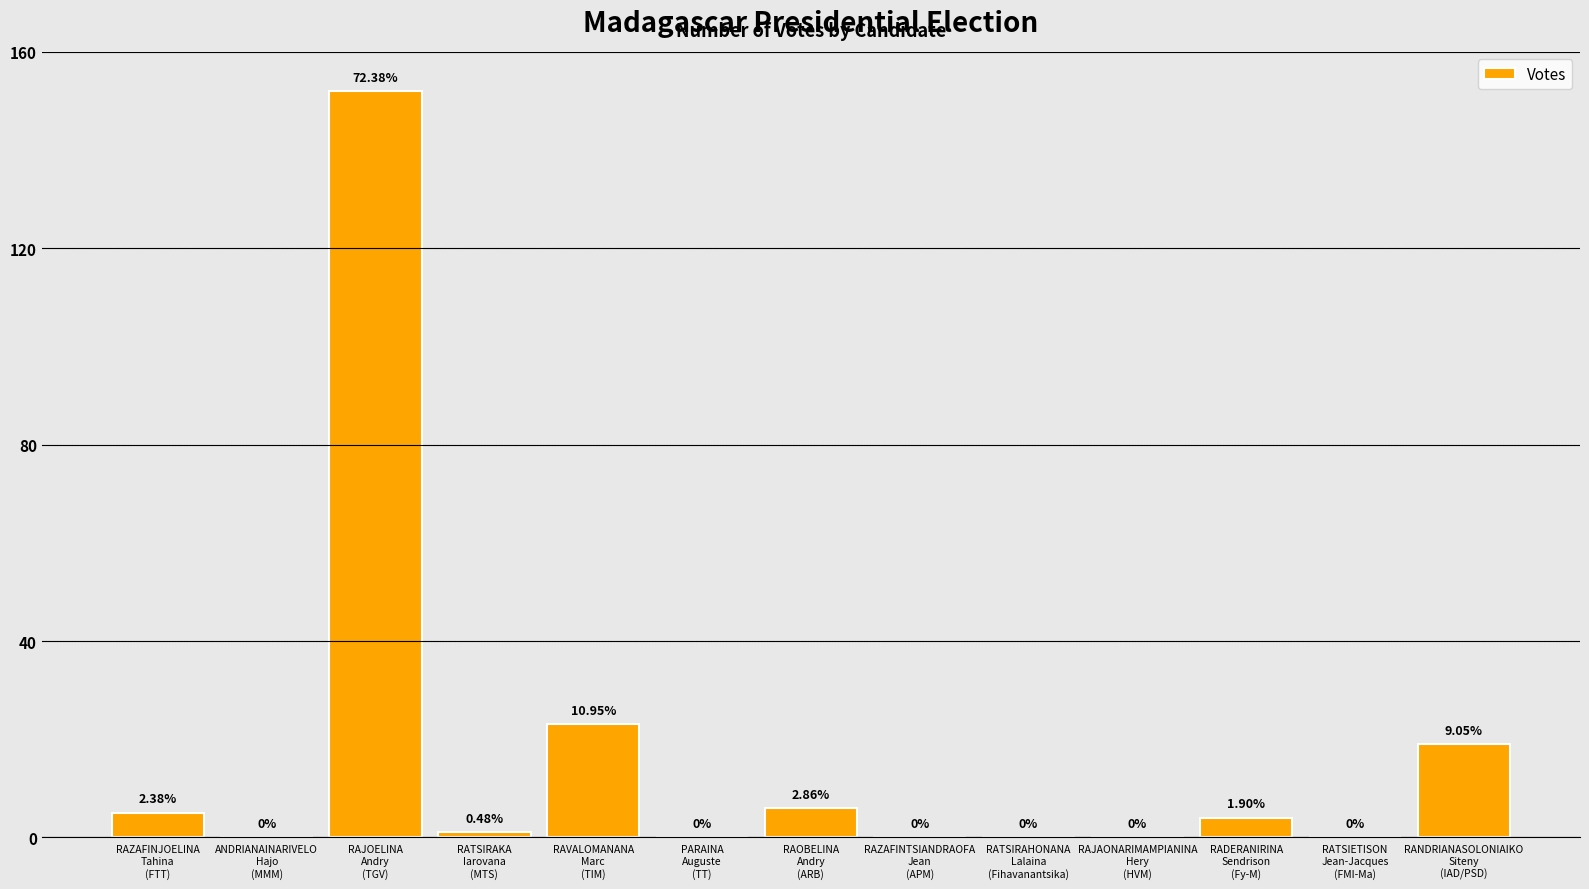

Are the bars horizontal?

No